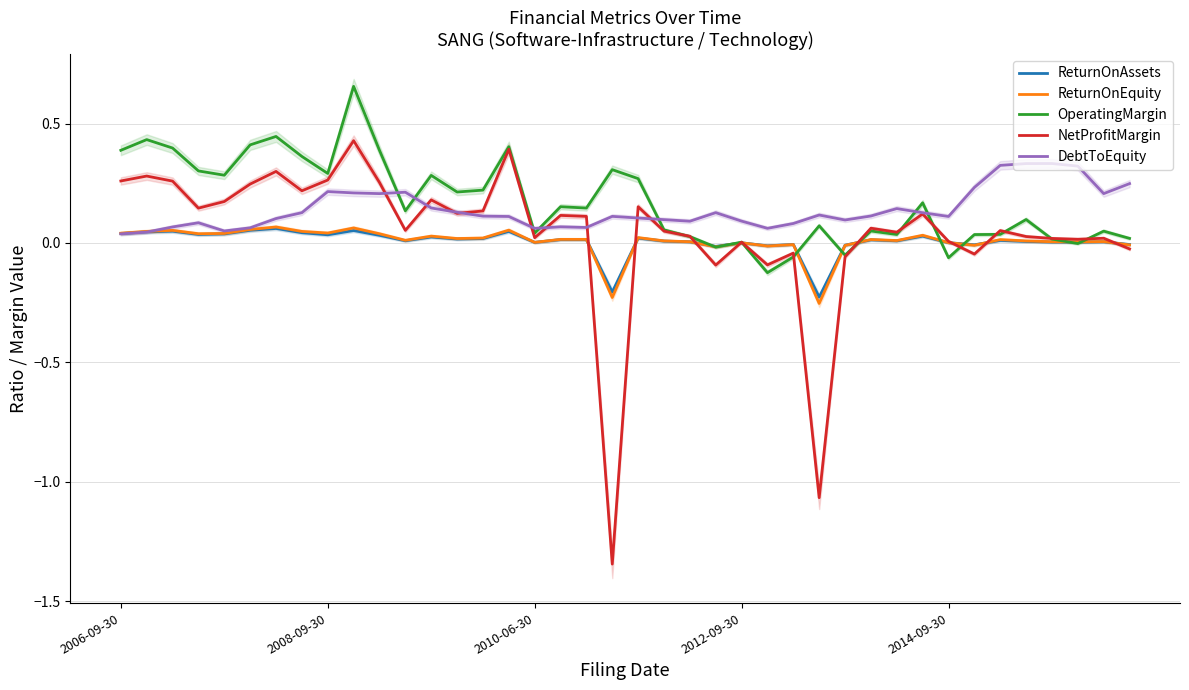

Reading left to right, transcribe all the data shown in this chart.

ReturnOnAssets: 0.0	0.0	0.0	0.0	0.0	0.1	0.1	0.0	0.0	0.1	0.0	0.0	0.0	0.0	0.0	0.0	0.0	0.0	0.0	-0.2	0.0	0.0	0.0	-0.0	0.0	-0.0	-0.0	-0.2	-0.0	0.0	0.0	0.0	0.0	-0.0	0.0	0.0	0.0	0.0	0.0	-0.0
ReturnOnEquity: 0.0	0.0	0.1	0.0	0.0	0.1	0.1	0.0	0.0	0.1	0.0	0.0	0.0	0.0	0.0	0.1	0.0	0.0	0.0	-0.2	0.0	0.0	0.0	-0.0	0.0	-0.0	-0.0	-0.3	-0.0	0.0	0.0	0.0	0.0	-0.0	0.0	0.0	0.0	0.0	0.0	-0.0
OperatingMargin: 0.4	0.4	0.4	0.3	0.3	0.4	0.4	0.4	0.3	0.7	0.4	0.1	0.3	0.2	0.2	0.4	0.0	0.2	0.1	0.3	0.3	0.1	0.0	-0.0	0.0	-0.1	-0.1	0.1	-0.1	0.0	0.0	0.2	-0.1	0.0	0.0	0.1	0.0	-0.0	0.0	0.0
NetProfitMargin: 0.3	0.3	0.3	0.1	0.2	0.2	0.3	0.2	0.3	0.4	0.3	0.1	0.2	0.1	0.1	0.4	0.0	0.1	0.1	-1.3	0.2	0.0	0.0	-0.1	0.0	-0.1	-0.0	-1.1	-0.1	0.1	0.0	0.1	0.0	-0.0	0.1	0.0	0.0	0.0	0.0	-0.0
DebtToEquity: 0.0	0.0	0.1	0.1	0.1	0.1	0.1	0.1	0.2	0.2	0.2	0.2	0.1	0.1	0.1	0.1	0.1	0.1	0.1	0.1	0.1	0.1	0.1	0.1	0.1	0.1	0.1	0.1	0.1	0.1	0.1	0.1	0.1	0.2	0.3	0.3	0.3	0.3	0.2	0.2